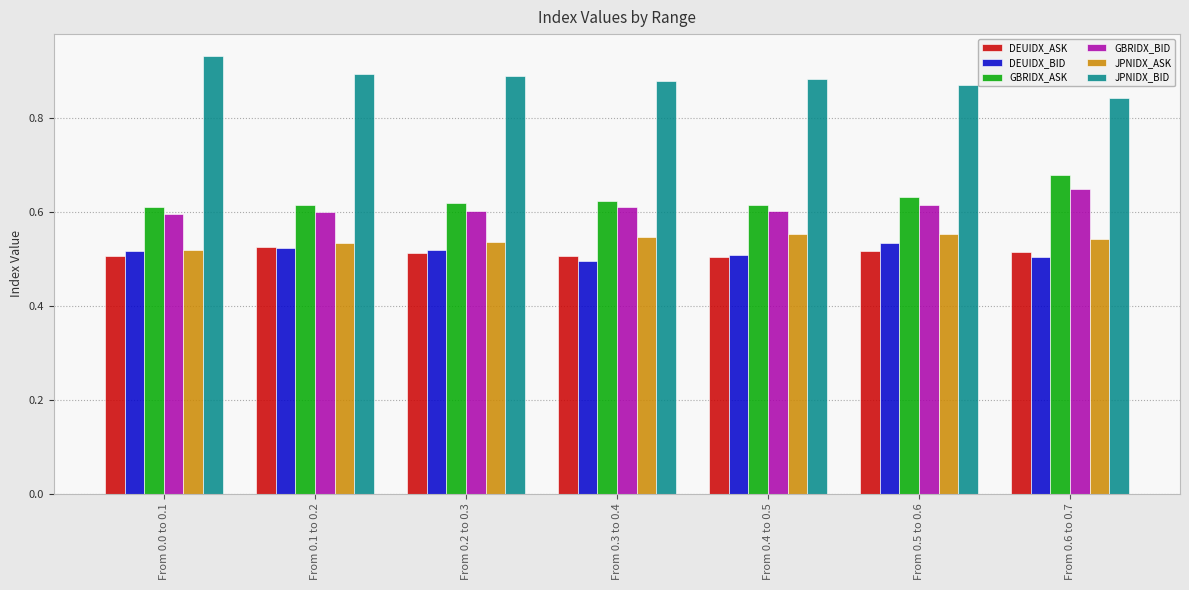

Where is DEUIDX_BID nearest to the value 0?

From 0.3 to 0.4